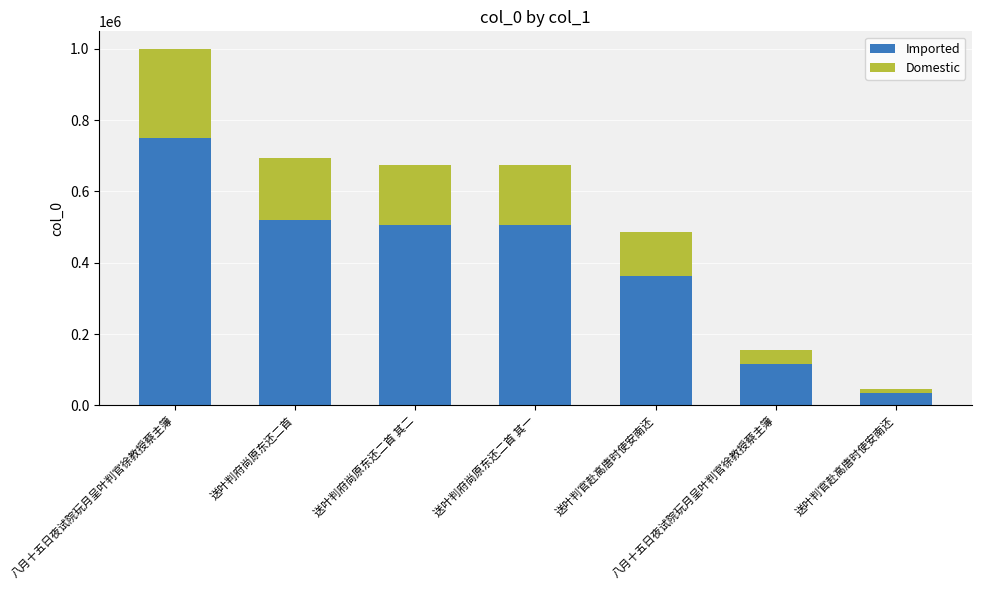

How many data points does each series have?

7